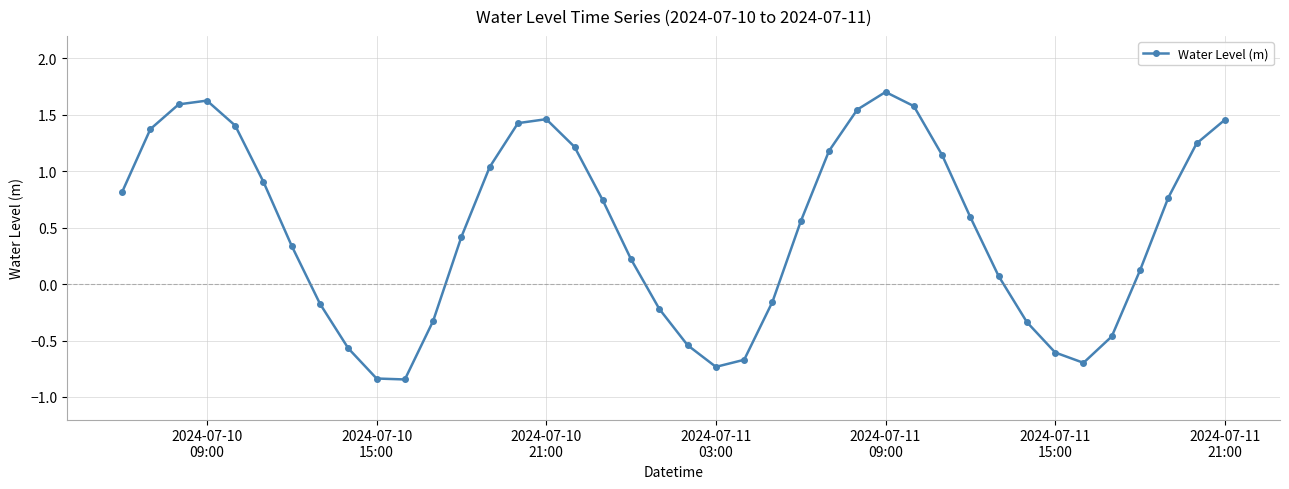

How many interior local peaks (higher than both neighbors) does the data have?

3